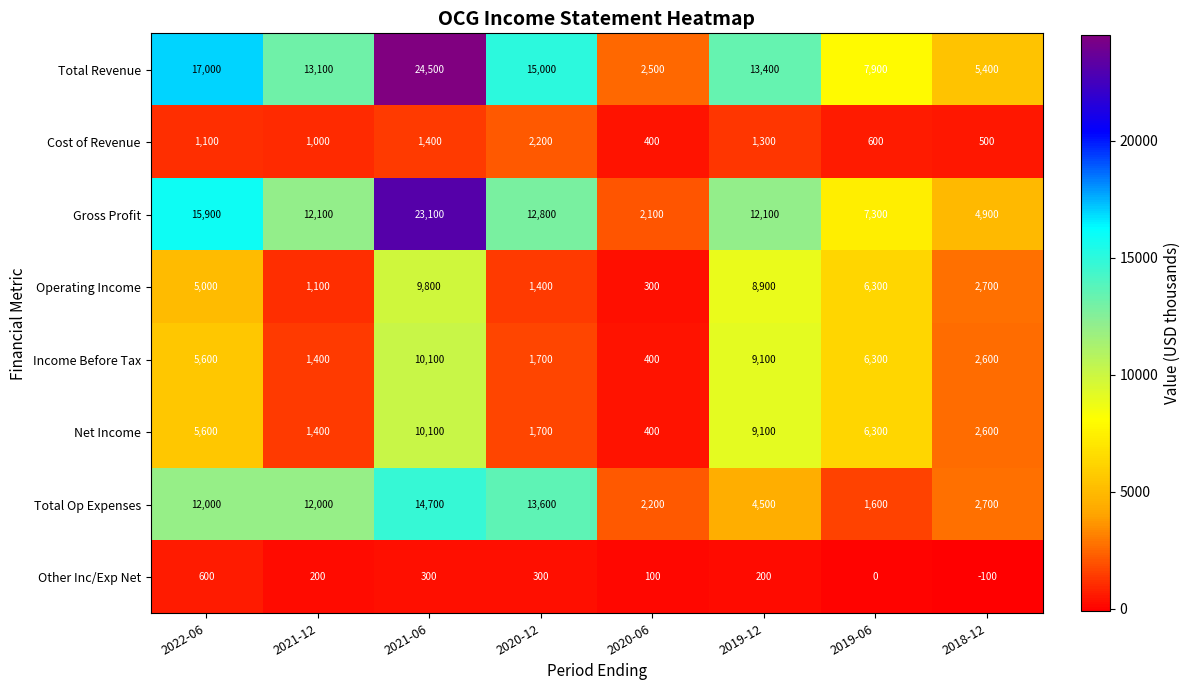

At which category is the sum across all series the highest?

2021-06